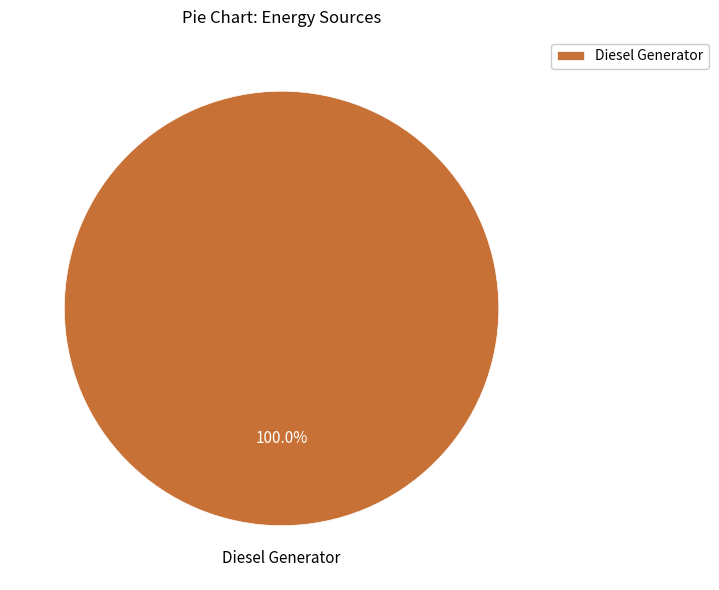

Is there any slice that represents more than half of the pie?

Yes